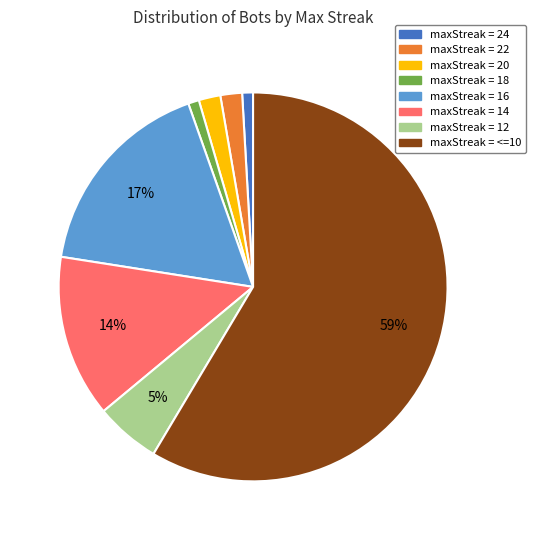

Does any single category account for the majority?

Yes